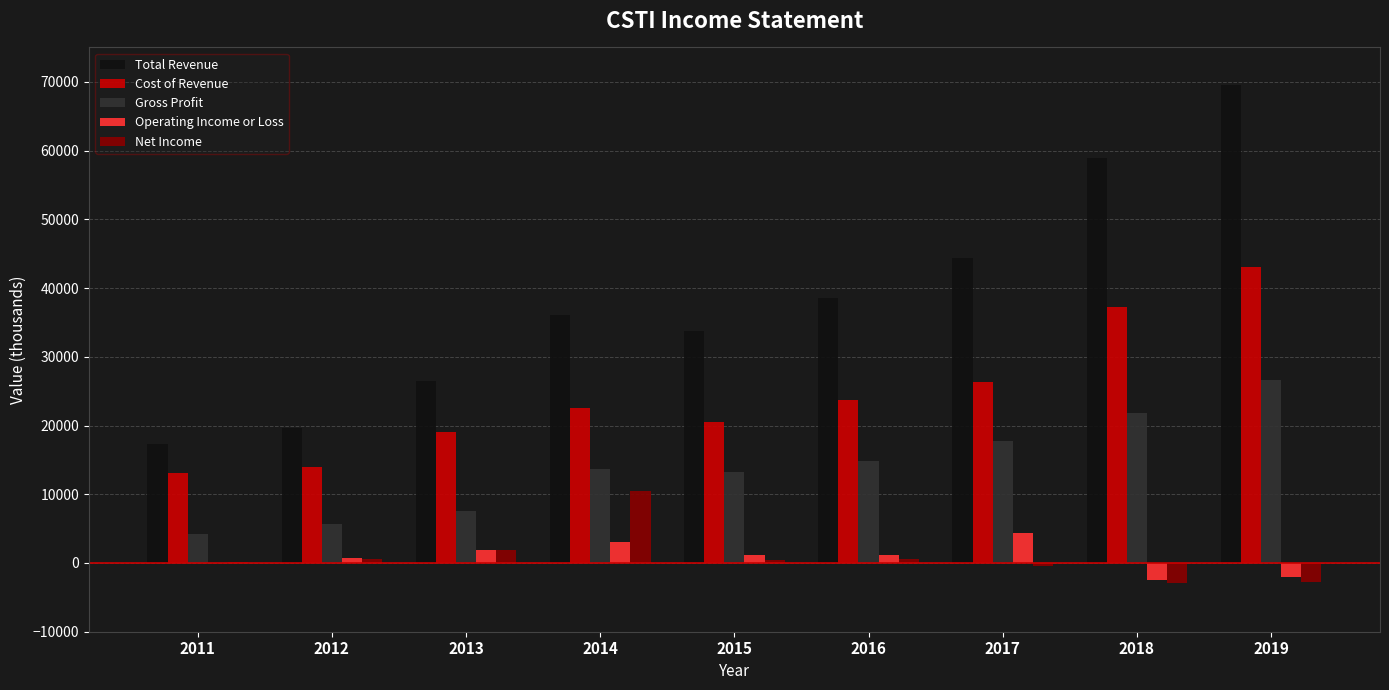

What is the difference between the Net Income values at 2014 and 2019?

13200